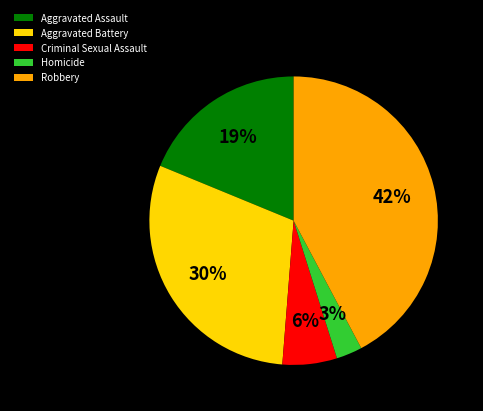

Does Aggravated Battery represent more than half of the total?

No